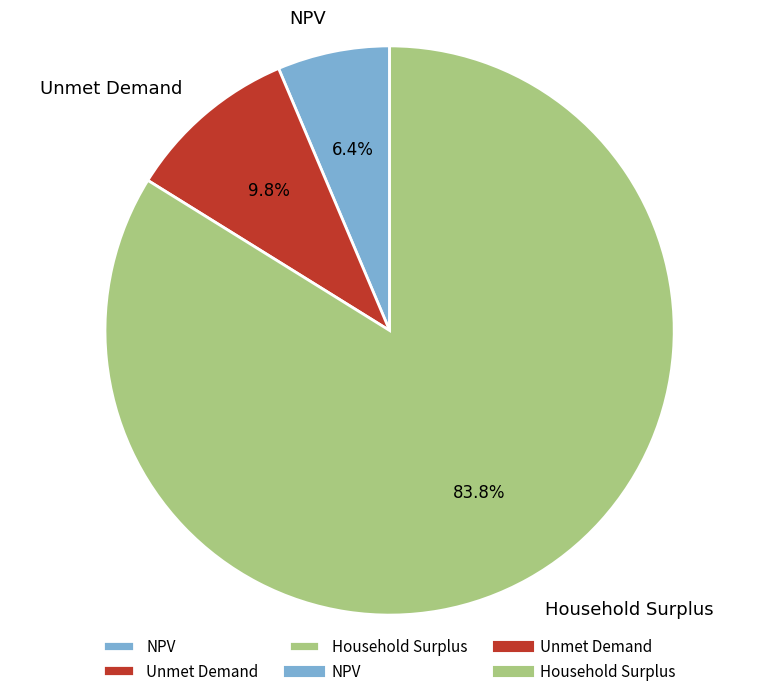

To the nearest percent, what percentage of the pie is Unmet Demand?

10%